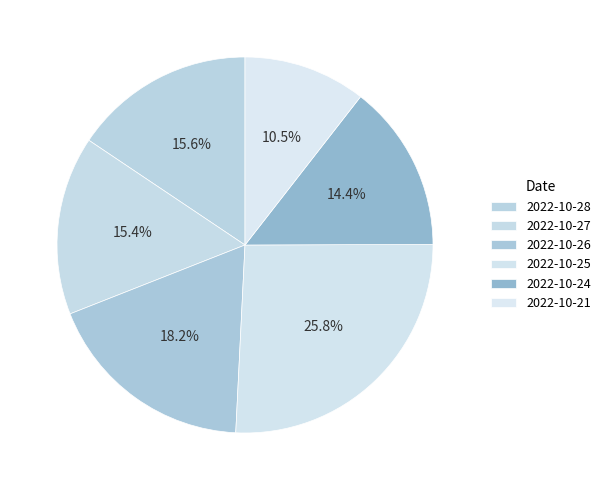

What percentage is the 2022-10-28 slice, to the nearest percent?

16%